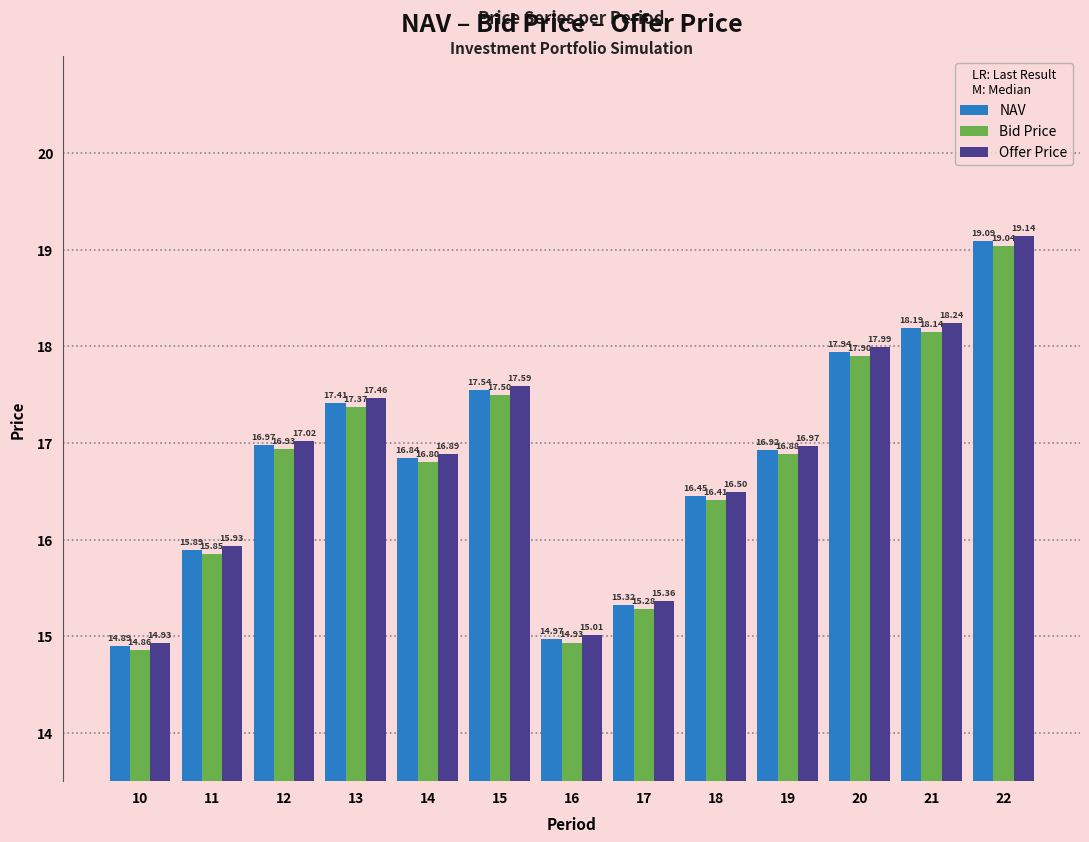

How many values in the Bid Price series are below 16?

4